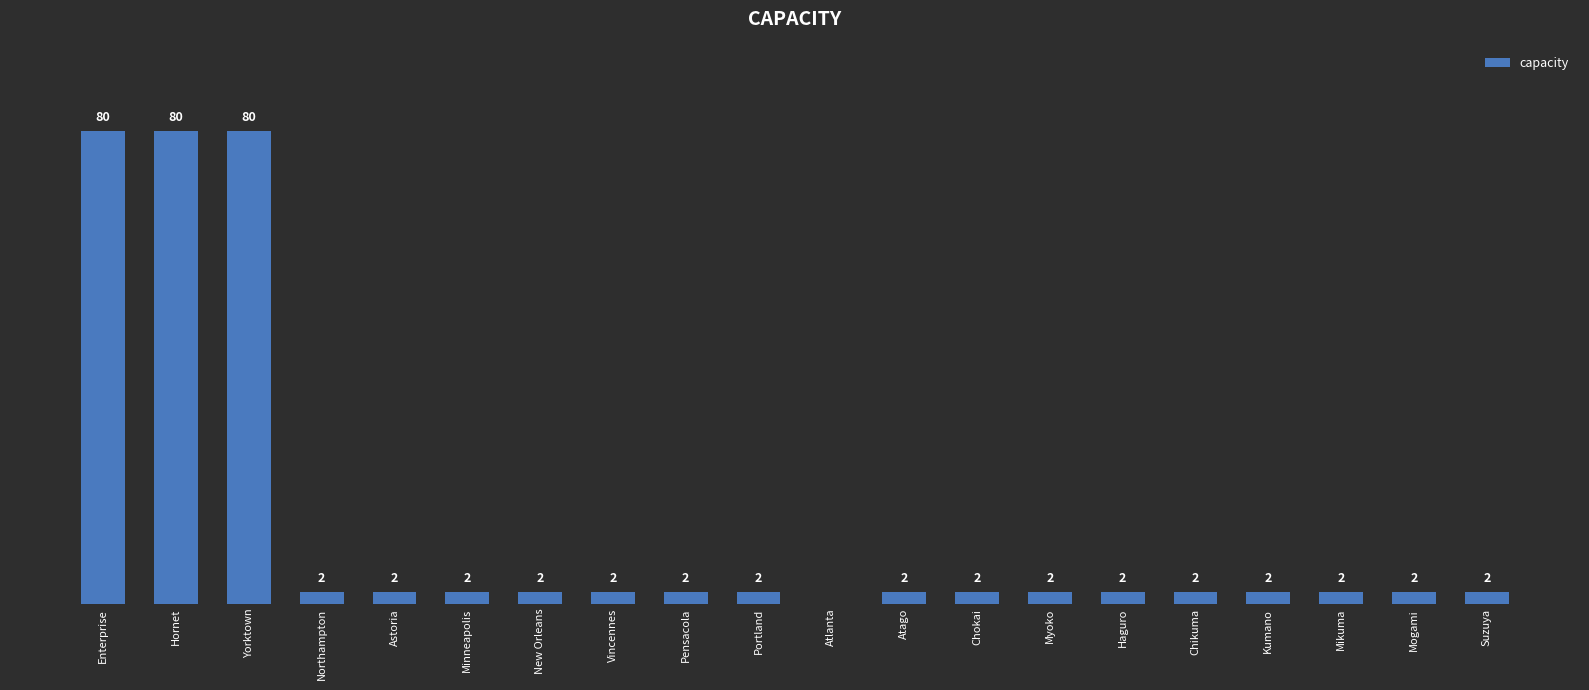

Which has a higher value, Mogami or Atlanta?

Mogami